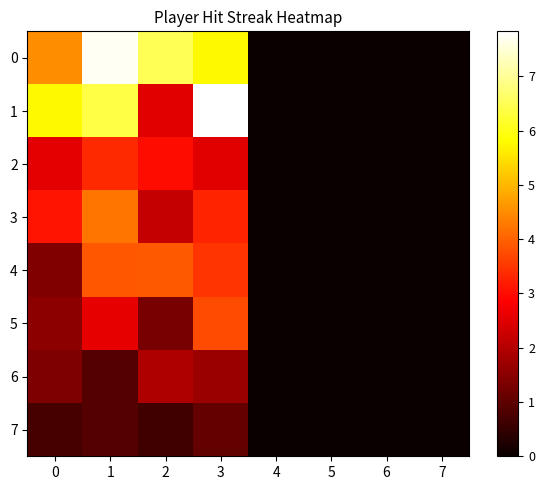

Rank the series by their maximum value, from lowest to highest.

7, 6, 2, 5, 4, 3, 0, 1